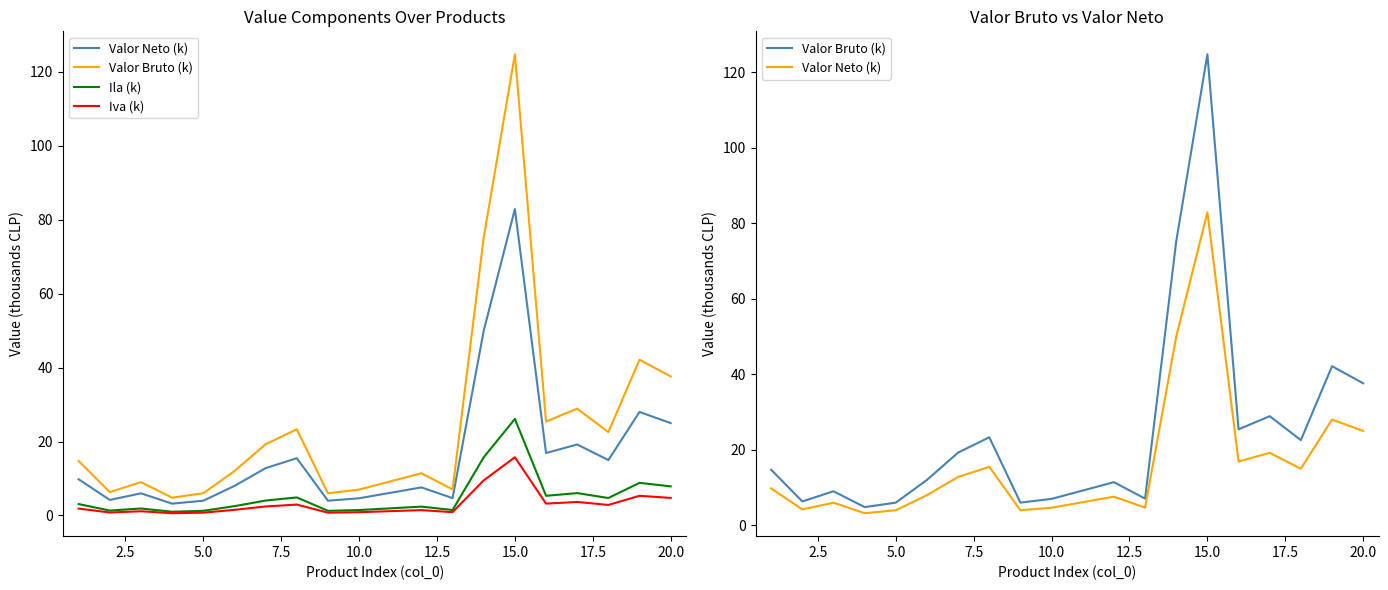

The Valor Neto (k) series shows 6.6 at 2.5. True or false?

False